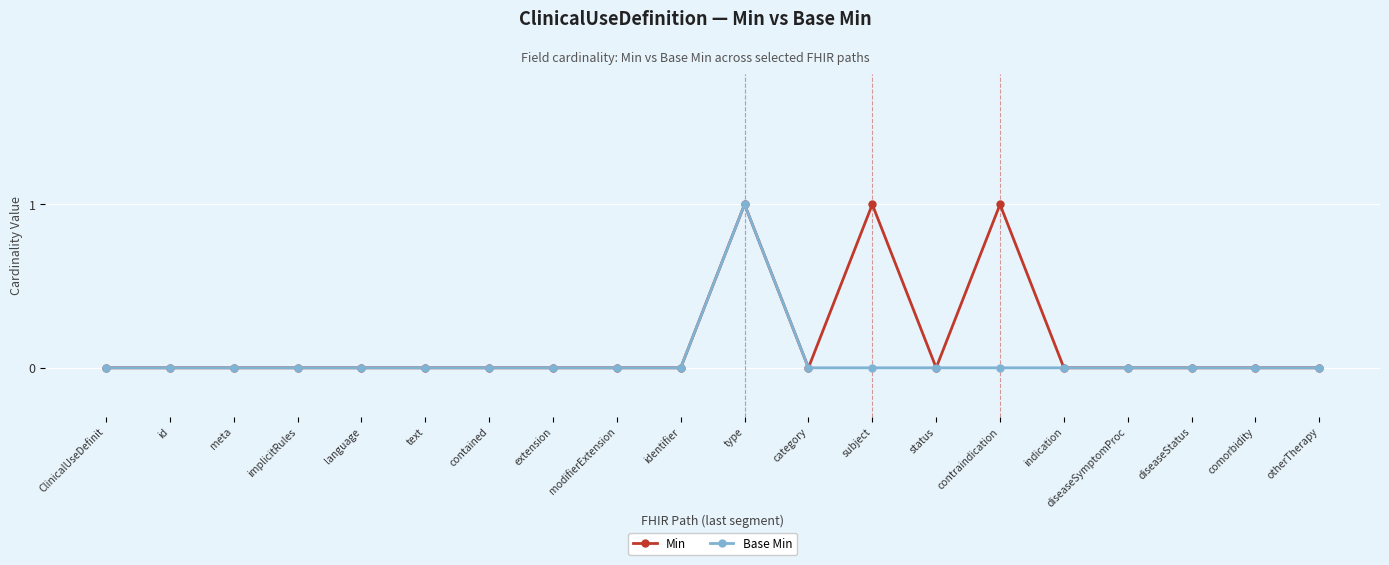

What position from the right is comorbidity?

2